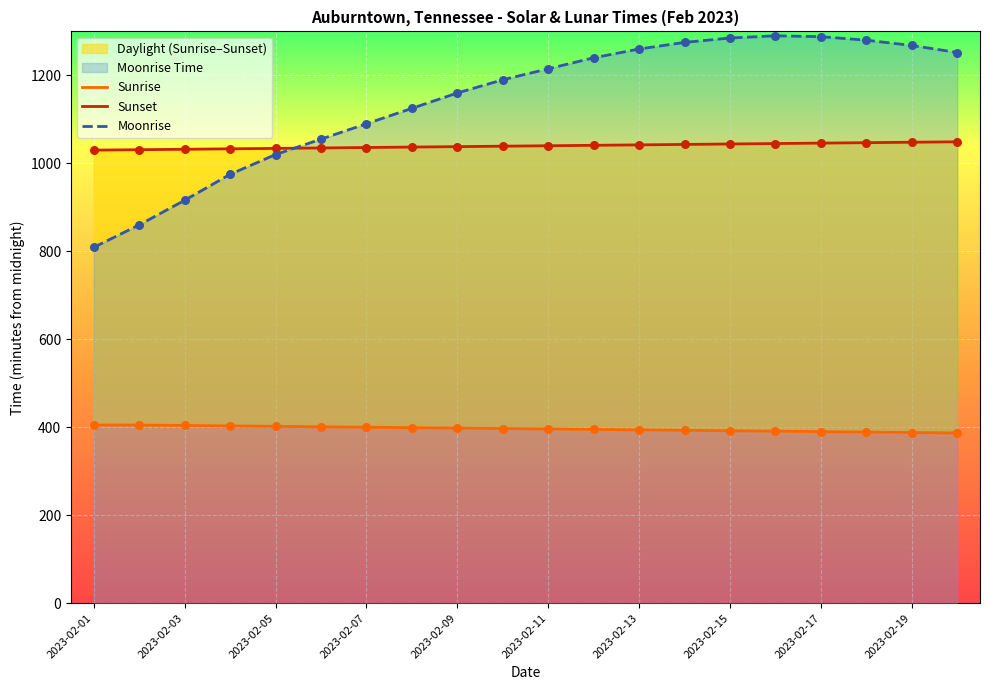

Which series has the widest spread of Y values?

Moonrise